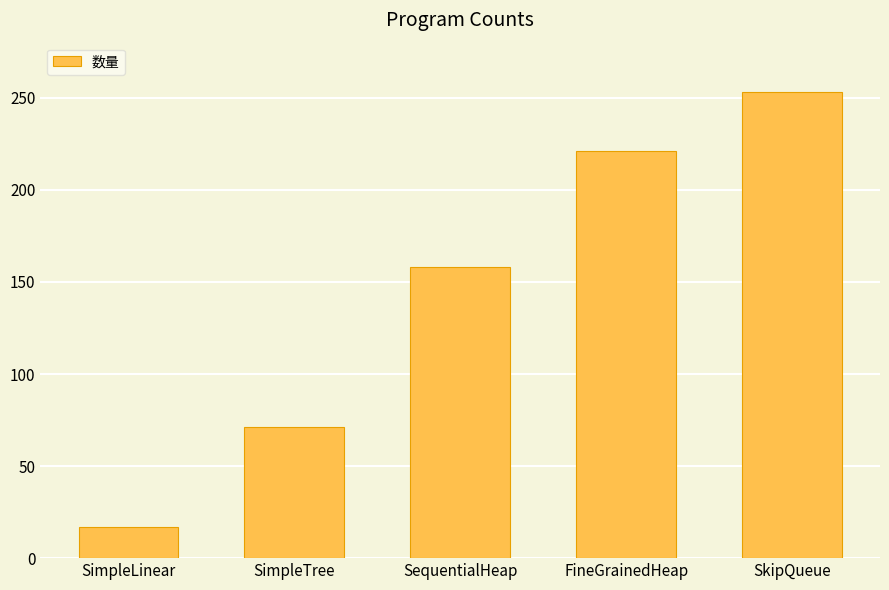

What is the sum of all values?

720